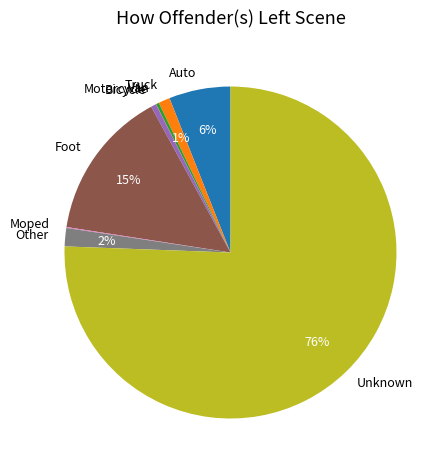

True or false: Unknown accounts for 76% of the total.

True